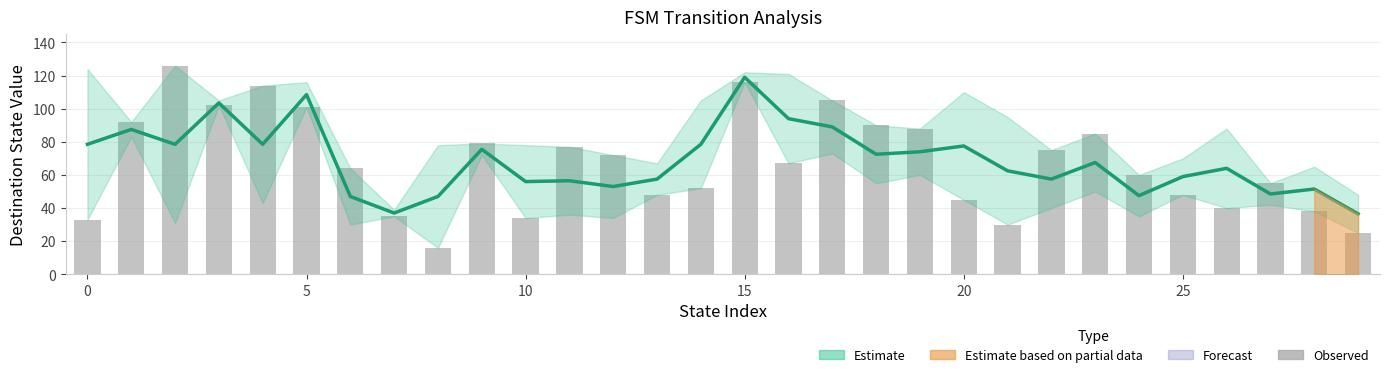

What is the difference between the maximum and minimum values?

110